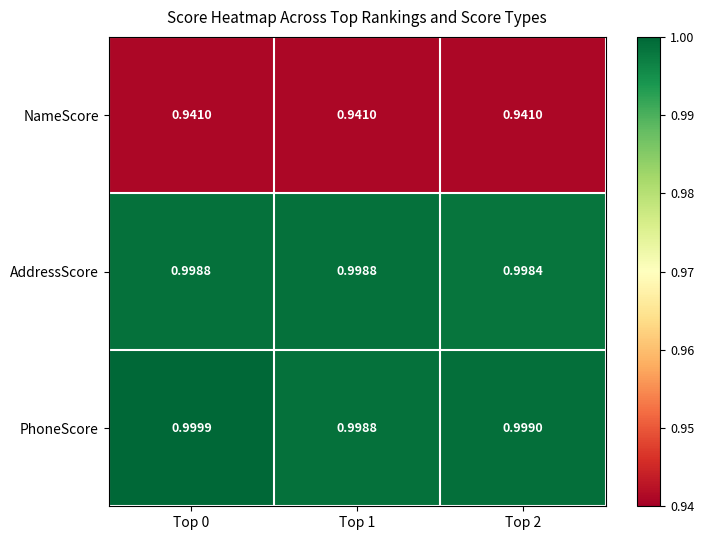

Is the value of AddressScore at Top 2 greater than the value of NameScore at Top 1?

Yes